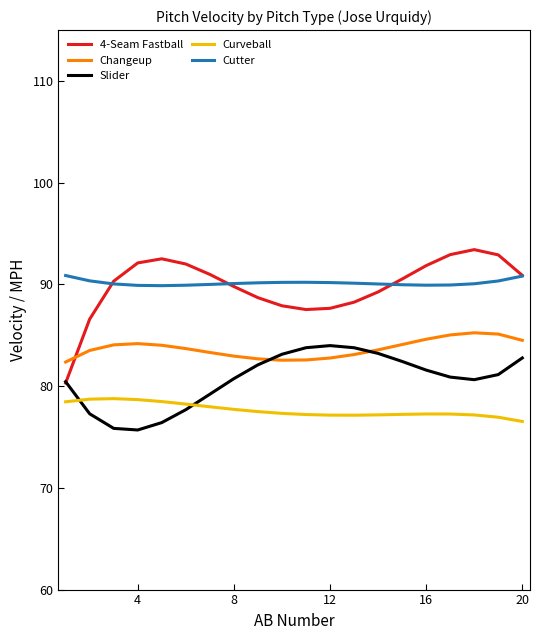

Which series has the largest range (max minus min)?

4-Seam Fastball